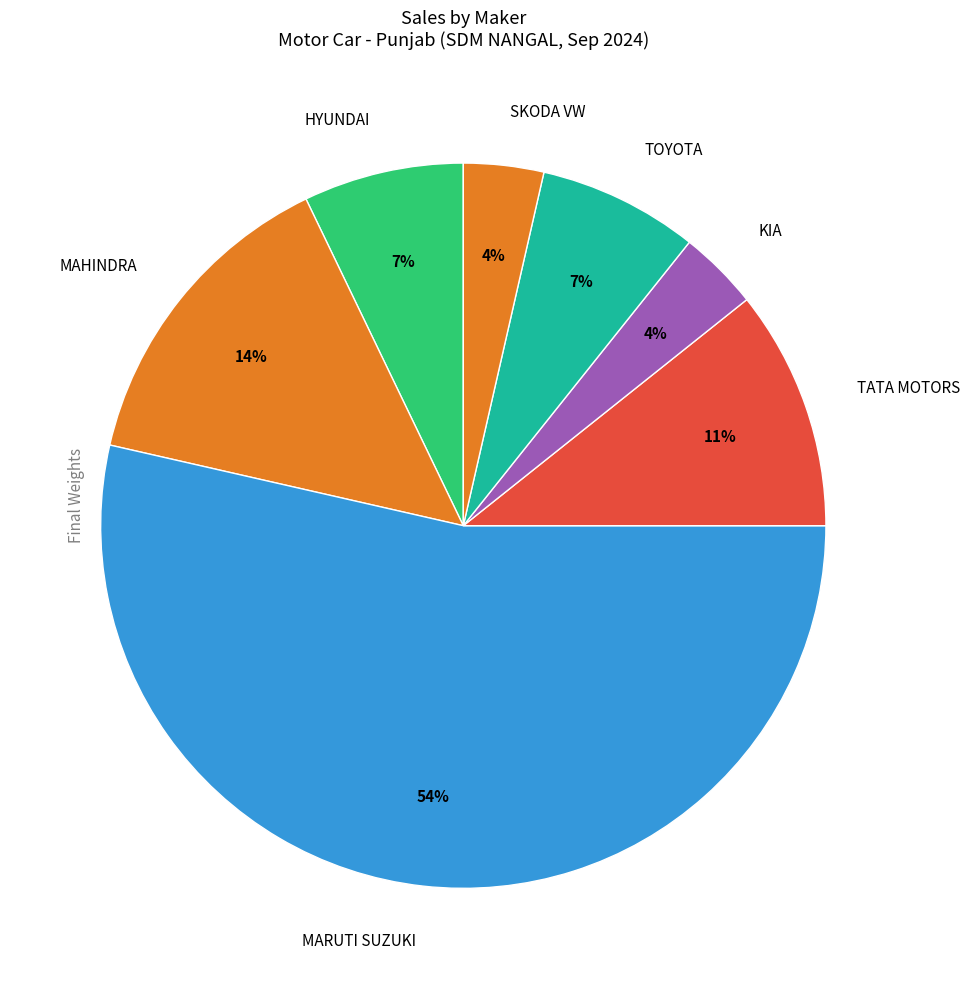

How many segments does this pie chart have?

7